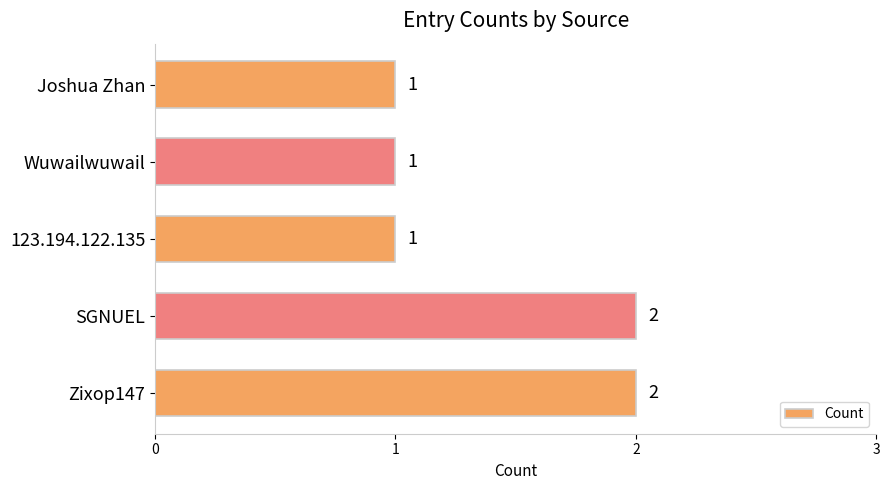

How many categories are shown in the chart?

5